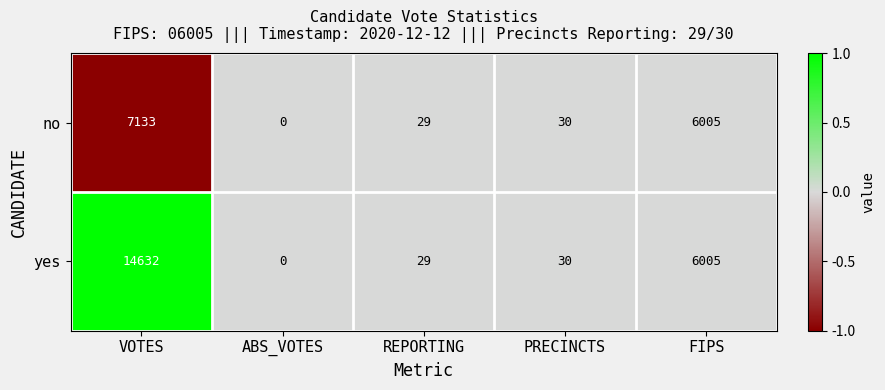

Reading left to right, list all the values displayed in this chart.

no: VOTES=7133	ABS_VOTES=0	REPORTING=29	PRECINCTS=30	FIPS=6005
yes: VOTES=14632	ABS_VOTES=0	REPORTING=29	PRECINCTS=30	FIPS=6005